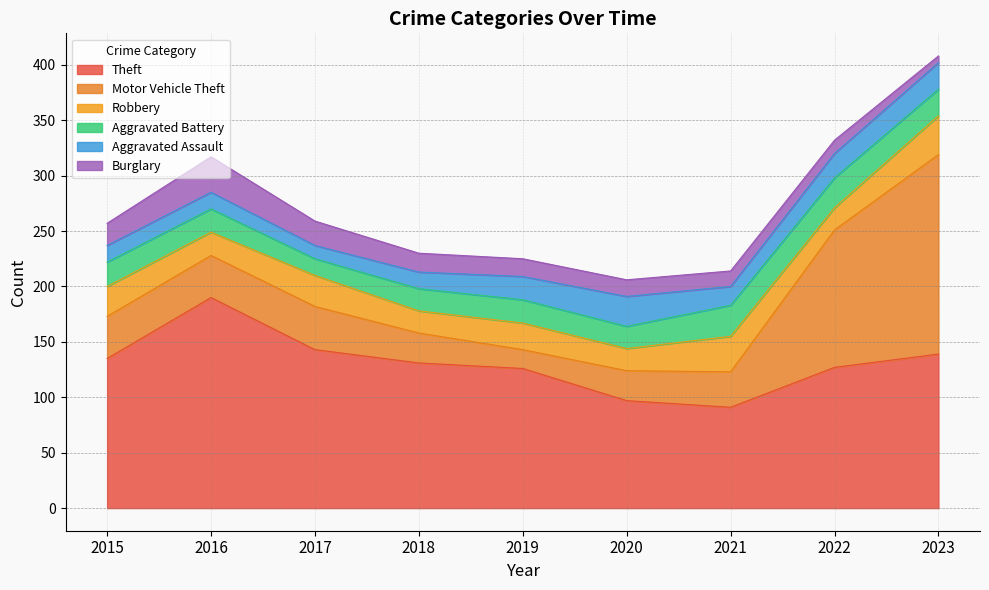

Which category has the lowest value across all series?

2023